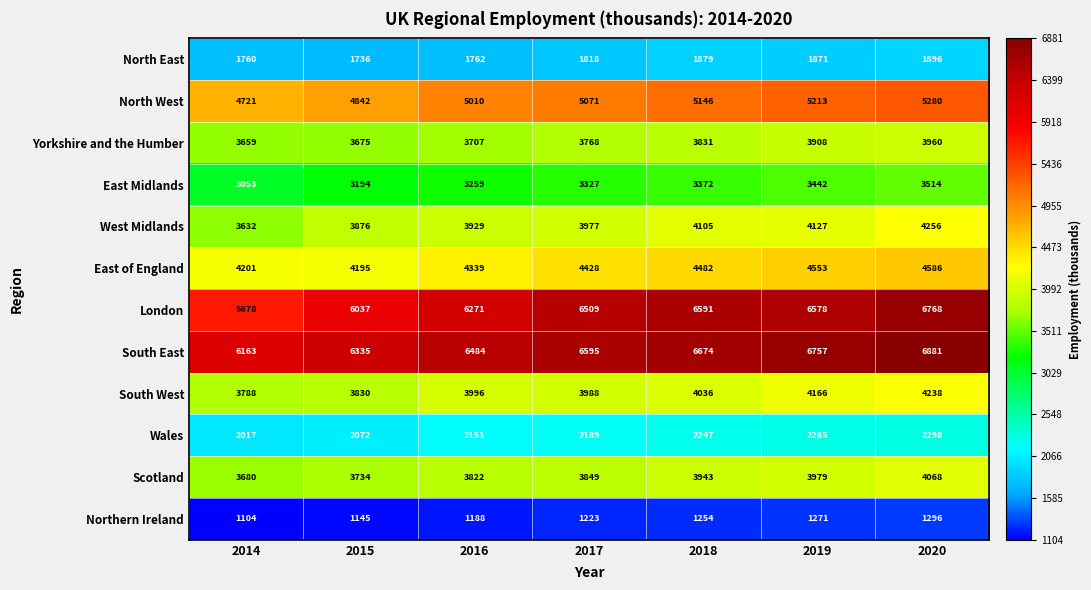

At how many categories does at least one series exceed 4889?

7